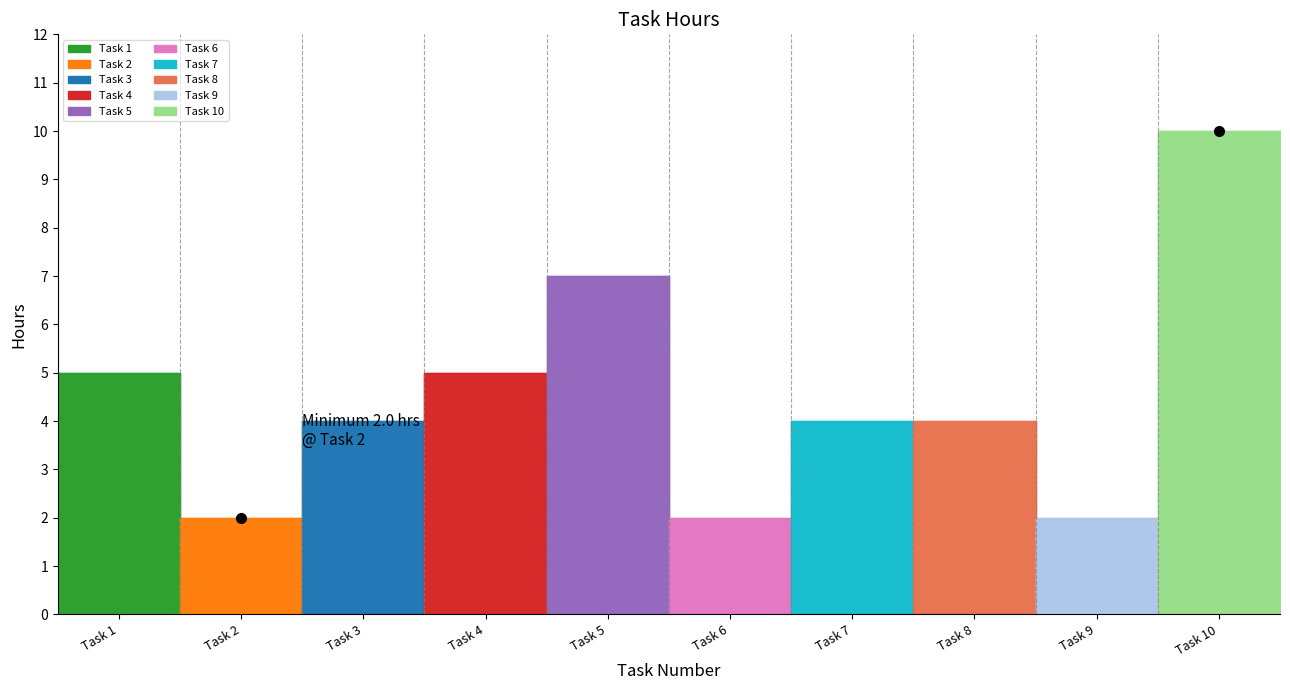

What is the sum of all values?

45